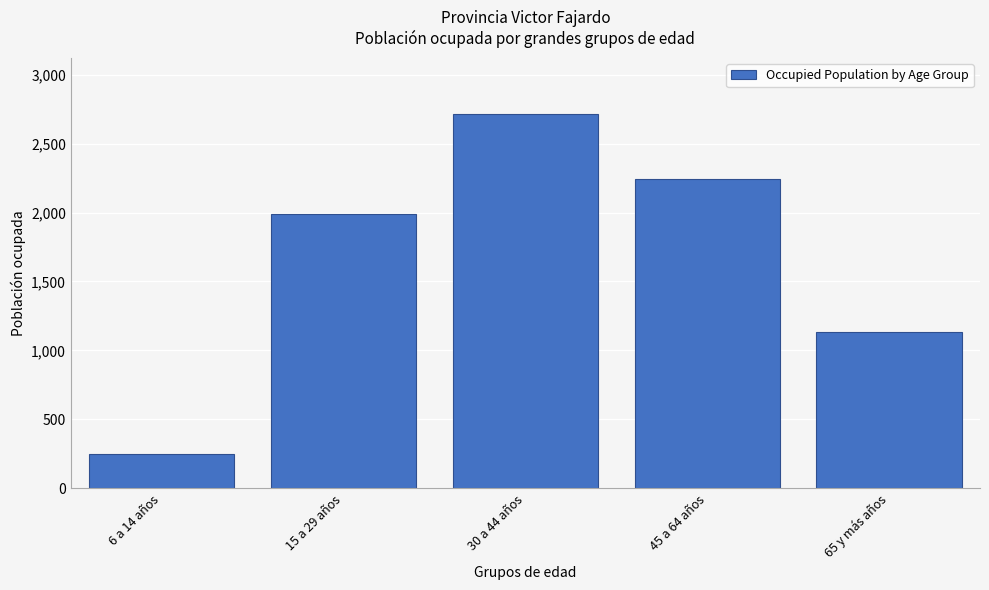

Reading right to left, extract all data points from this chart.

65 y más años=1133	45 a 64 años=2241	30 a 44 años=2715	15 a 29 años=1989	6 a 14 años=249